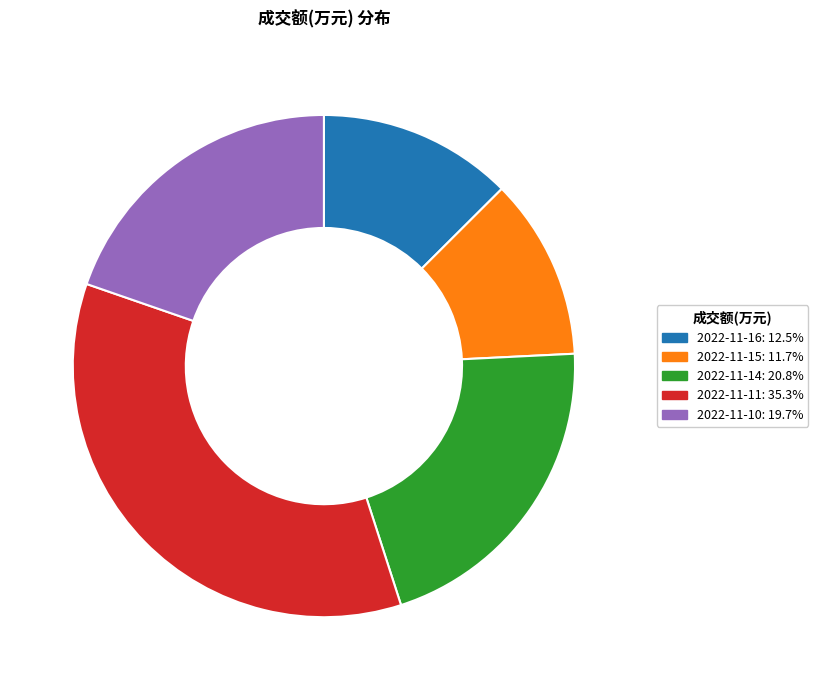

Is it true that 2022-11-10 is 20% of the pie?

True